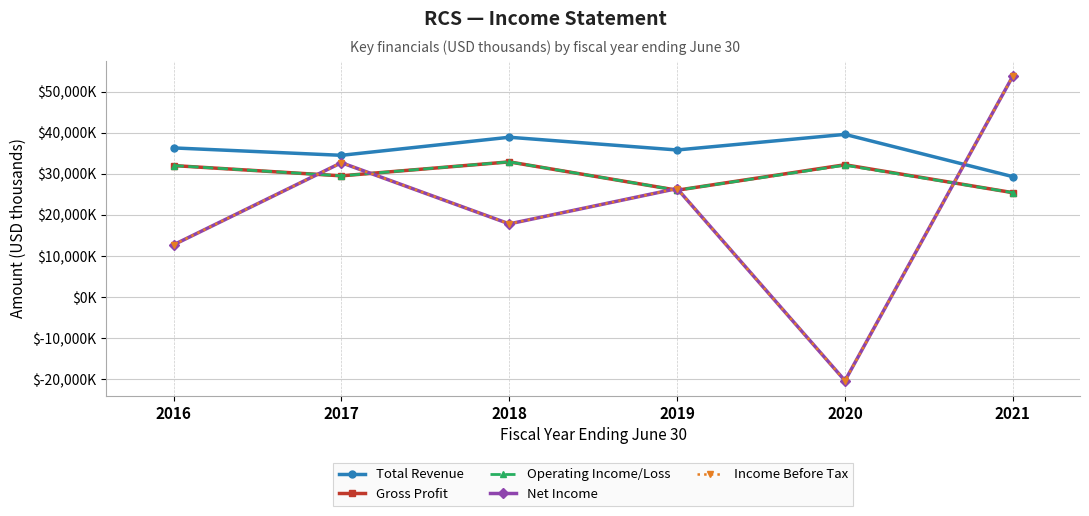

Which has a higher value, 2017 or 2018?

2018